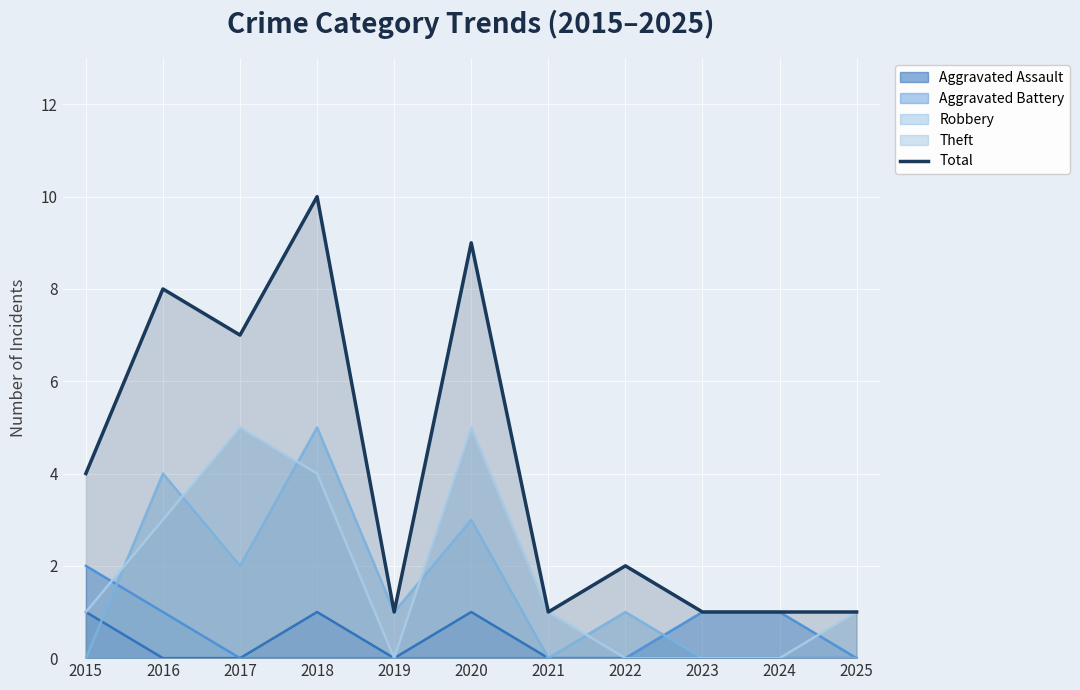

What is the sum of all values?

45